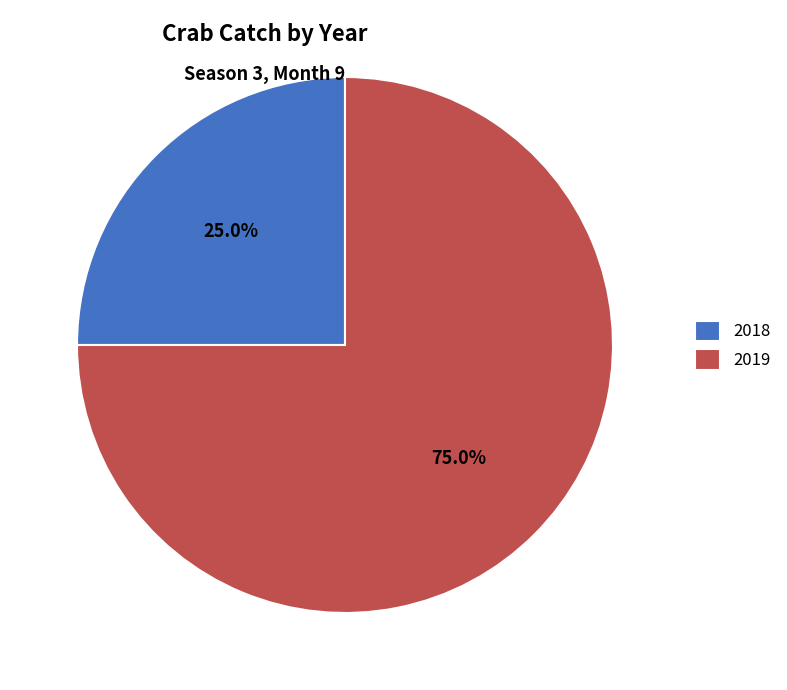

True or false: 2018 accounts for 25% of the total.

True